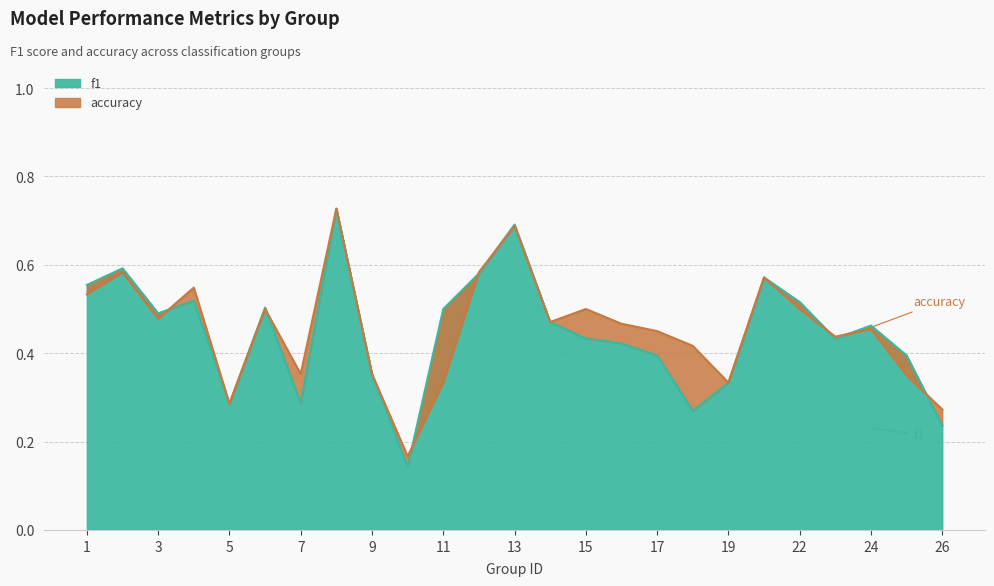

What is the value of the accuracy point at the 13th from the left?

0.7